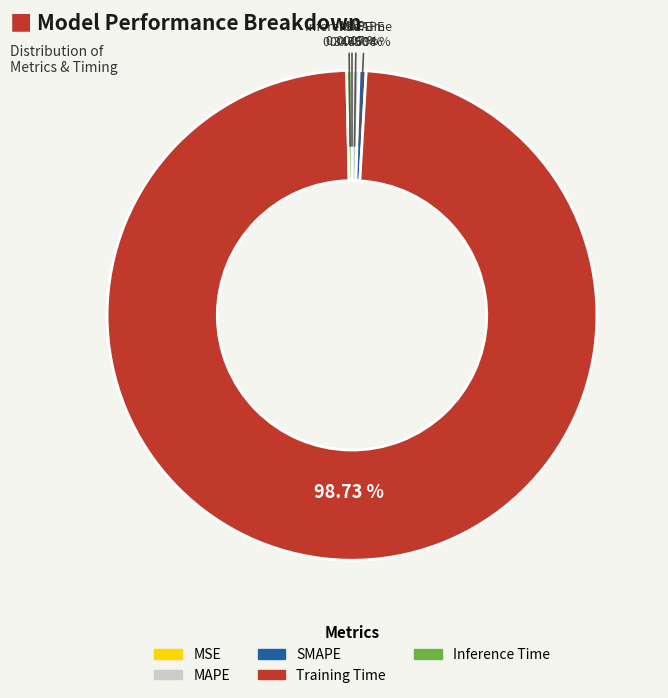

Is the sum of Inference Time and MAPE greater than half?

No